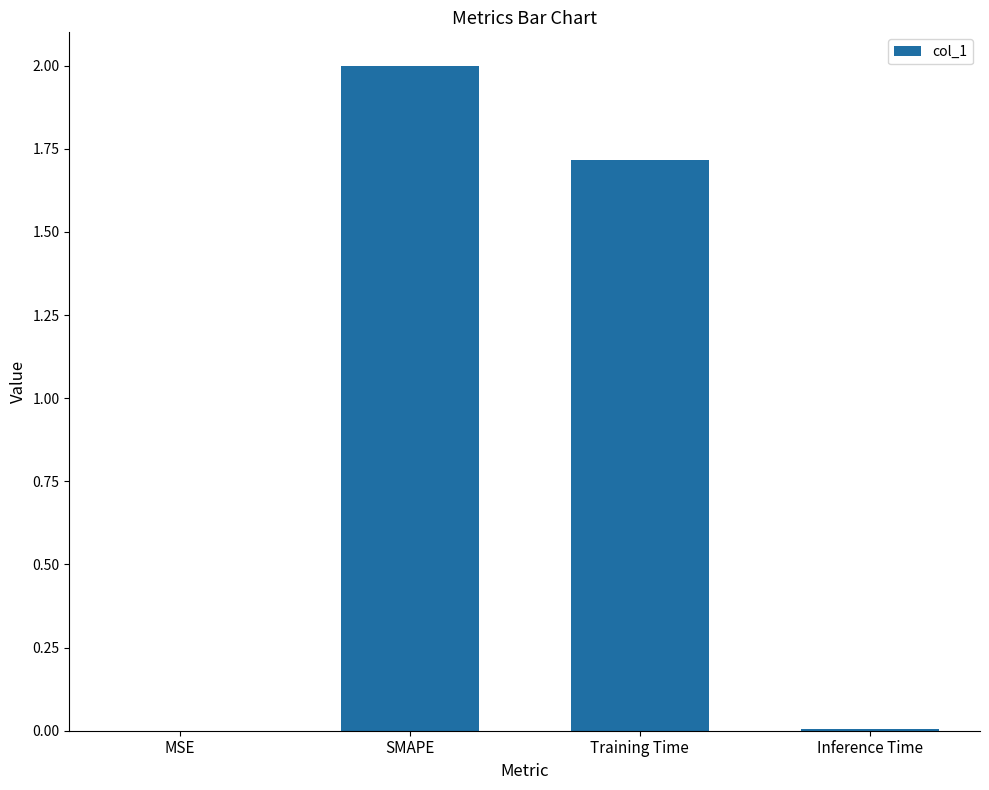

What is the sum of all values?

3.7